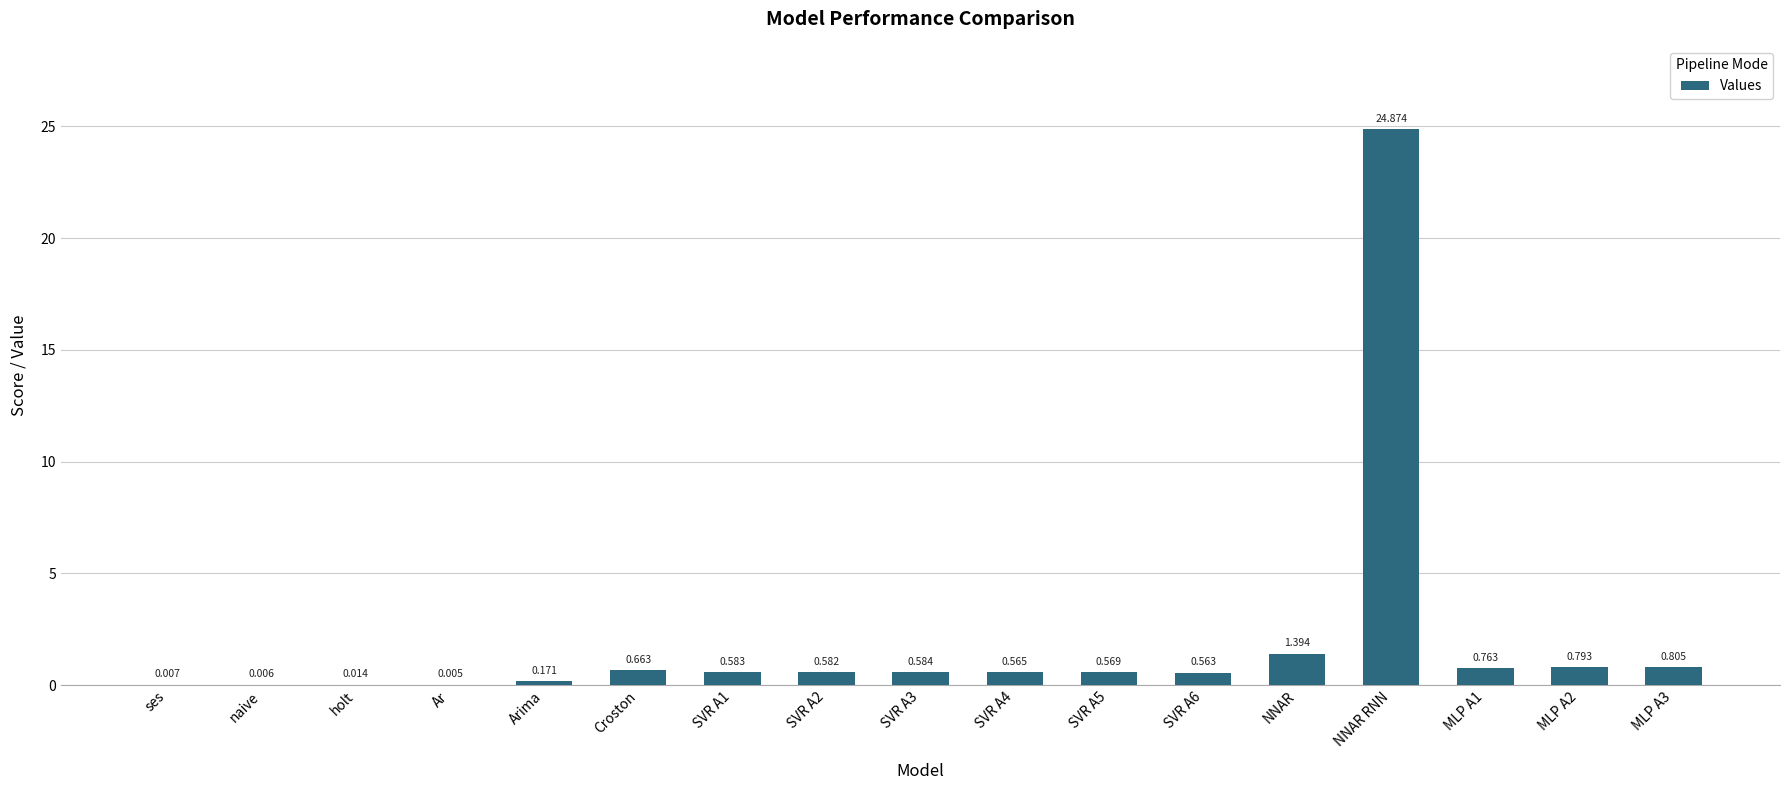

Which has a higher value, ses or NNAR?

NNAR